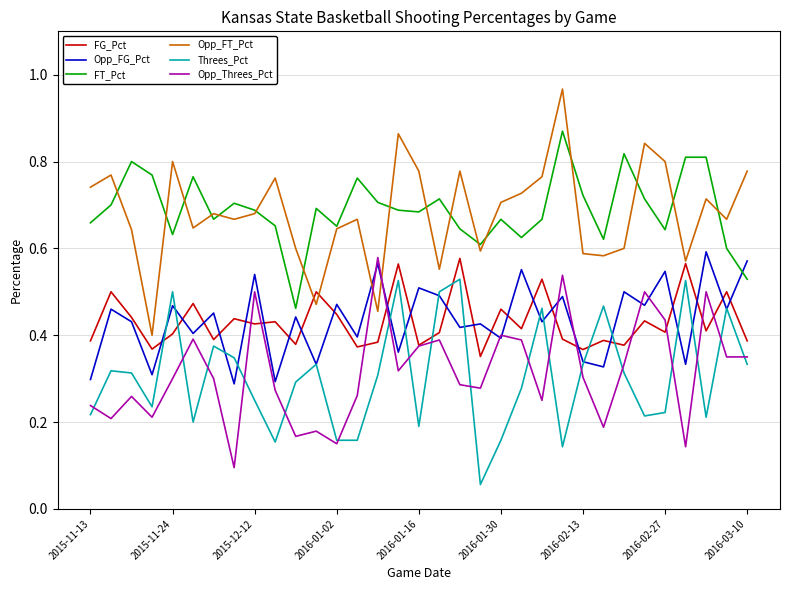

What are all the series names shown in the legend?

FG_Pct, Opp_FG_Pct, FT_Pct, Opp_FT_Pct, Threes_Pct, Opp_Threes_Pct